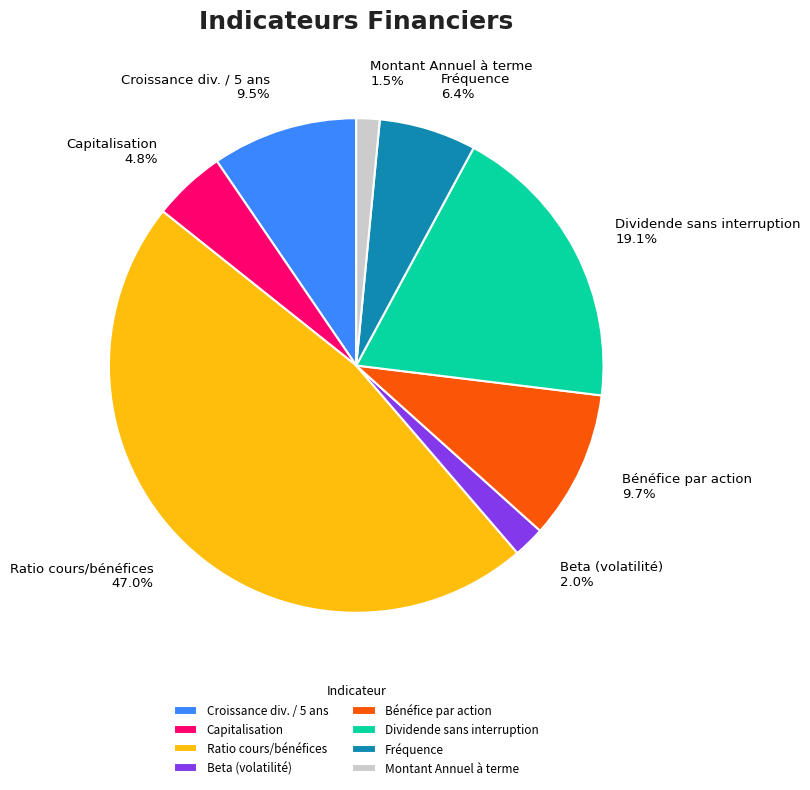

What is the ratio of the value at Fréquence to the value at Ratio cours/bénéfices?

0.1